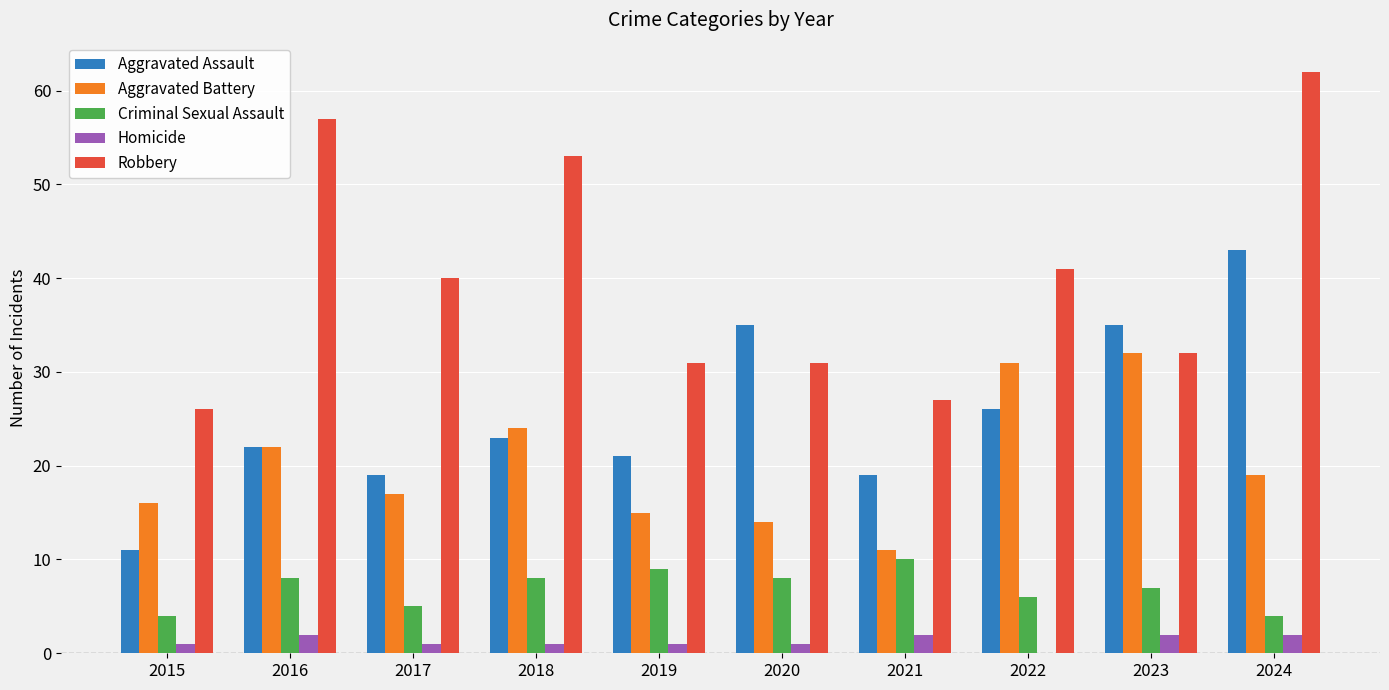

Which category has the highest value in the Robbery series?

2024